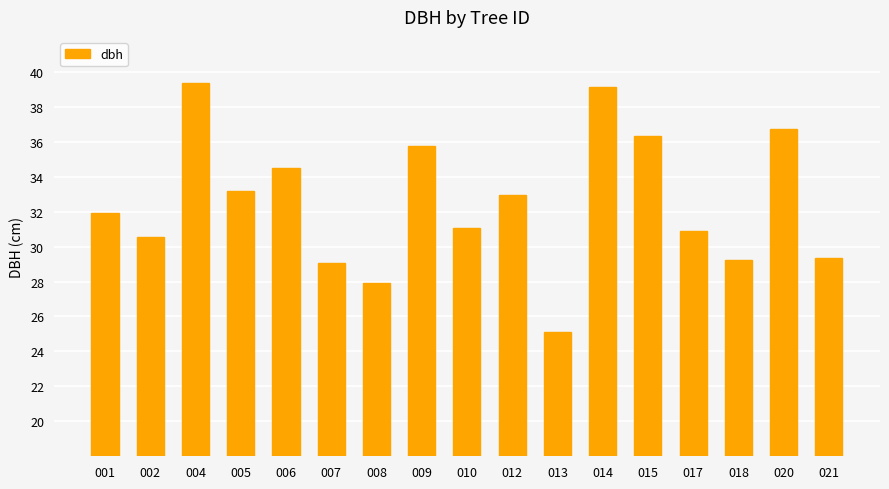

Read the value at 012.

33.0